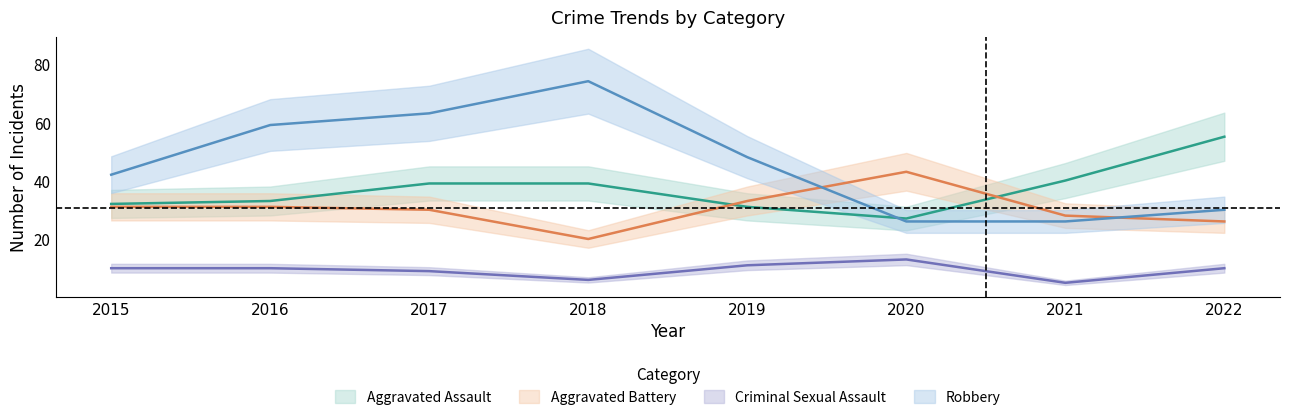

Count the number of categories in the chart.

8